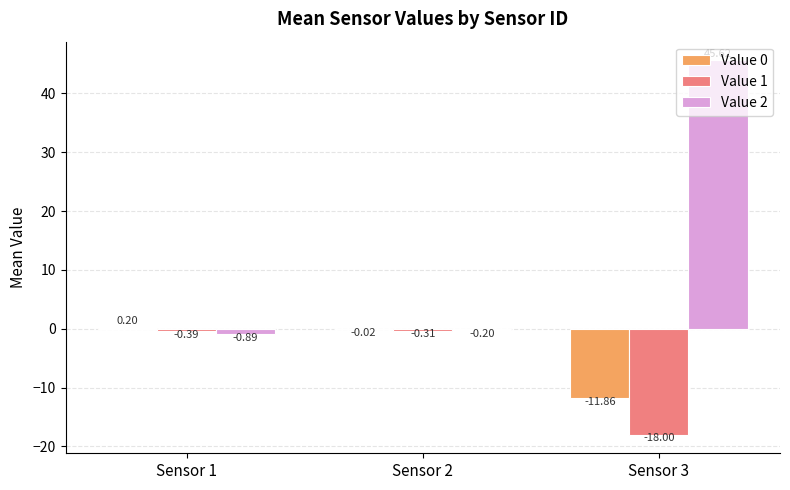

At which category is the sum across all series the highest?

Sensor 3